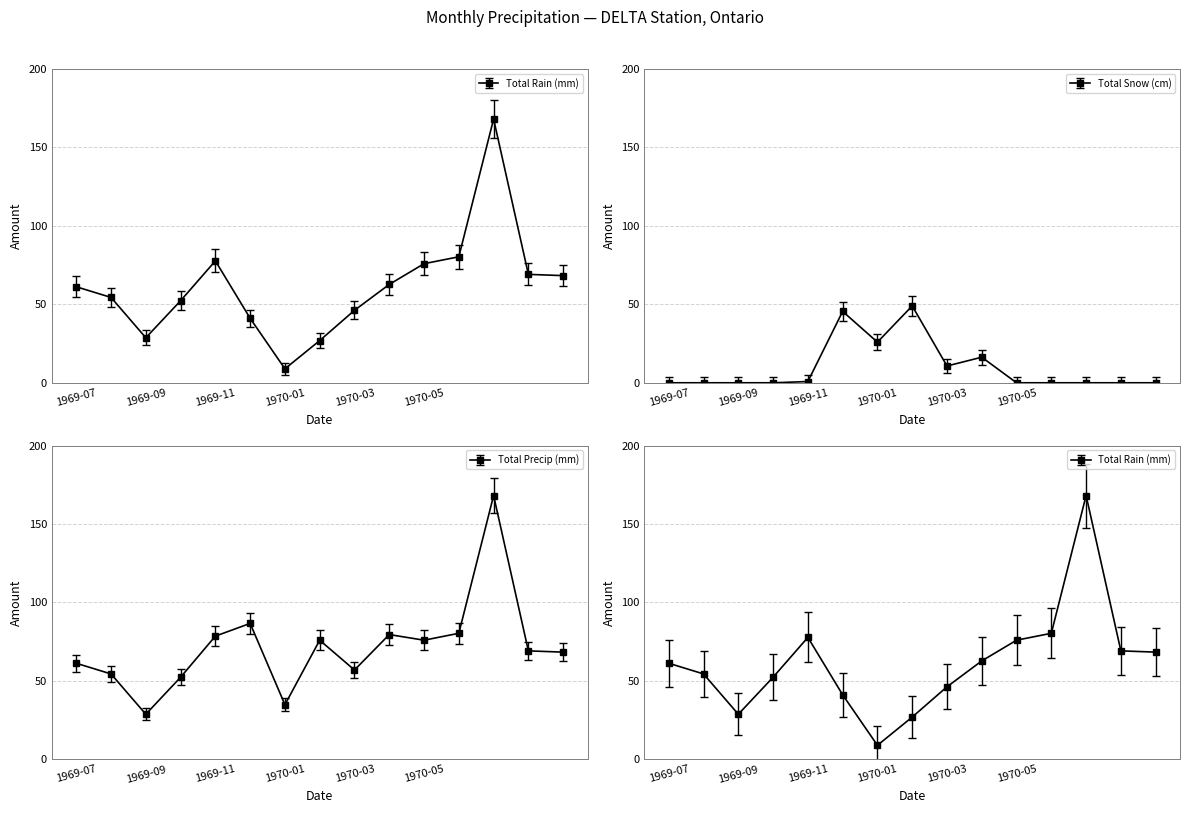

How many lines are shown in the chart?

3